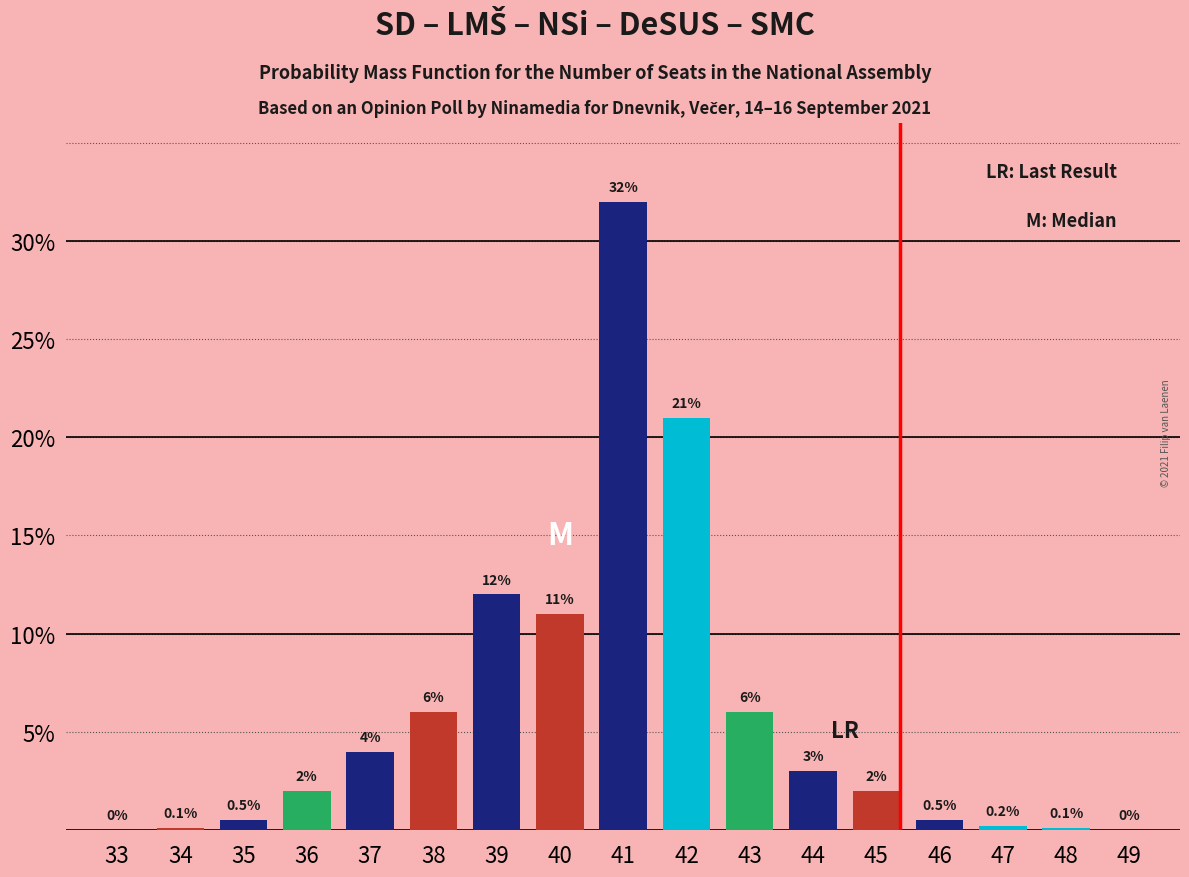

Reading left to right, list all the values displayed in this chart.

33=0.0	34=0.1	35=0.5	36=2.0	37=4.0	38=6.0	39=12.0	40=11.0	41=32.0	42=21.0	43=6.0	44=3.0	45=2.0	46=0.5	47=0.2	48=0.1	49=0.0